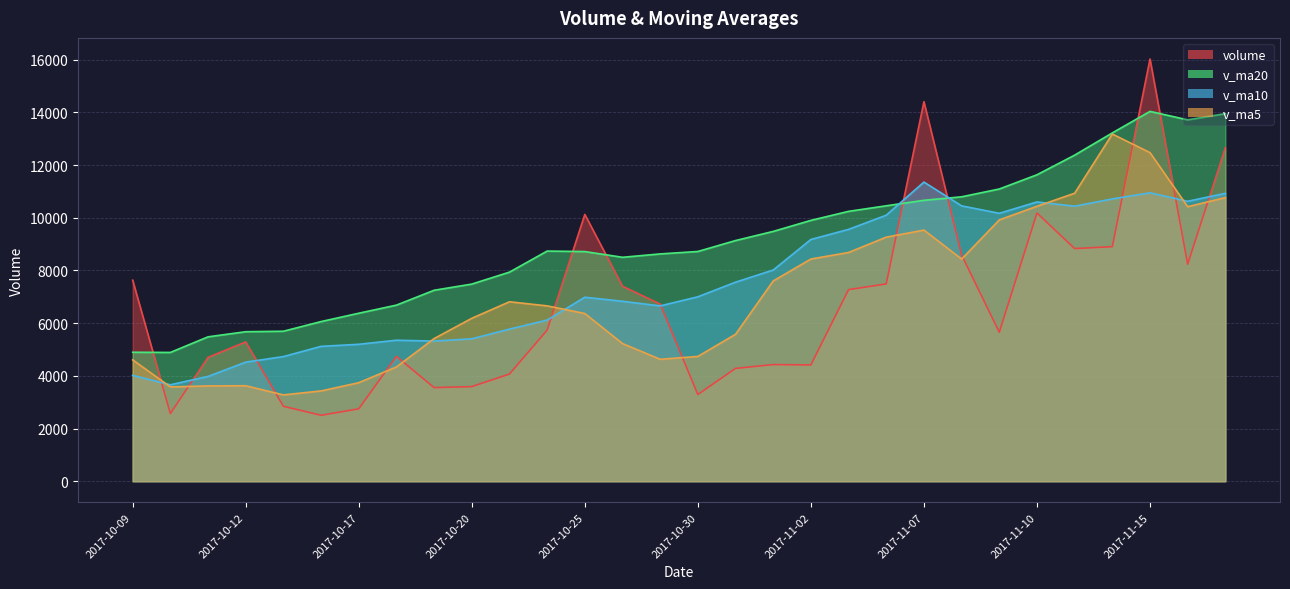

What position from the left is 2017-10-30?

16